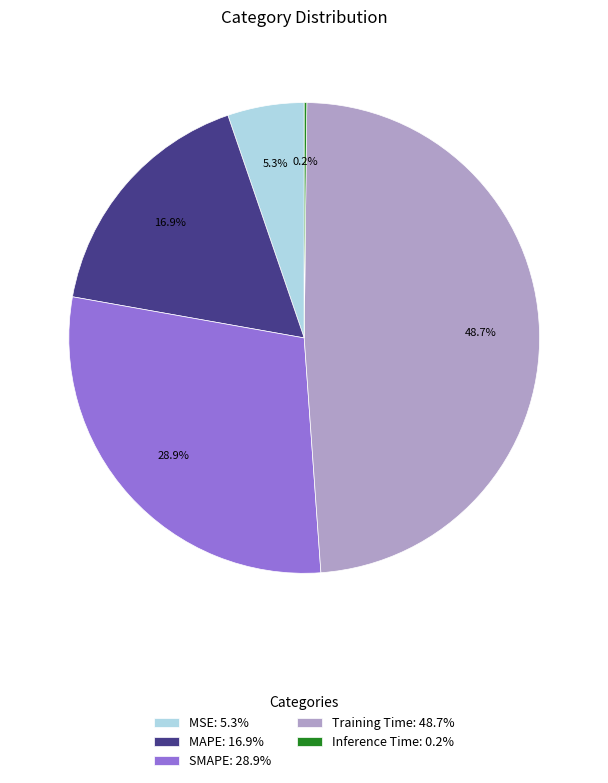

What percentage do Training Time: 48.7% and SMAPE: 28.9% together represent?

77.6%